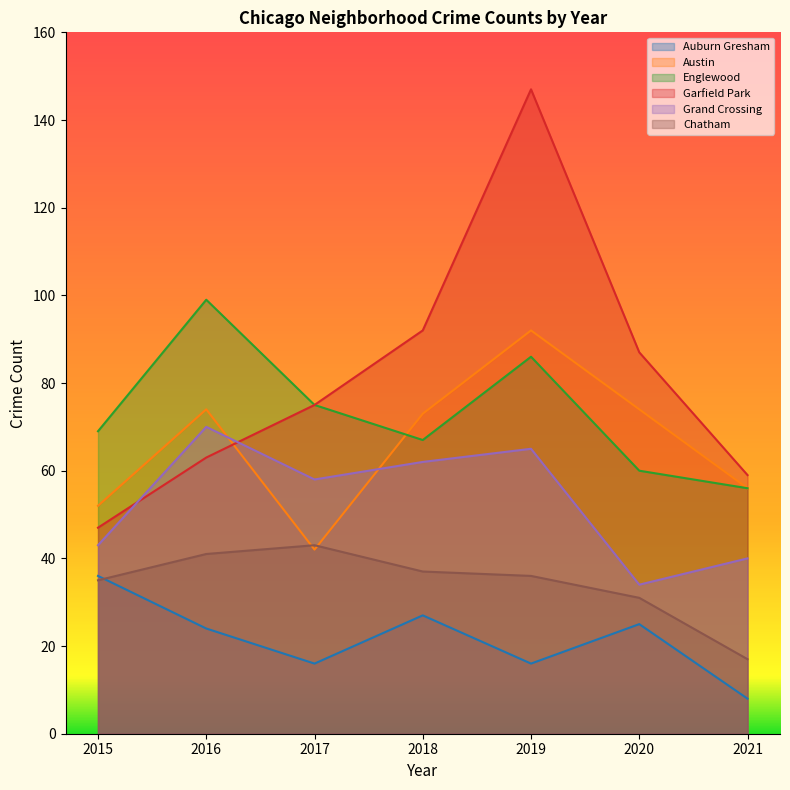

Which series ends up on top after the final intersection of Austin and Englewood?

Austin